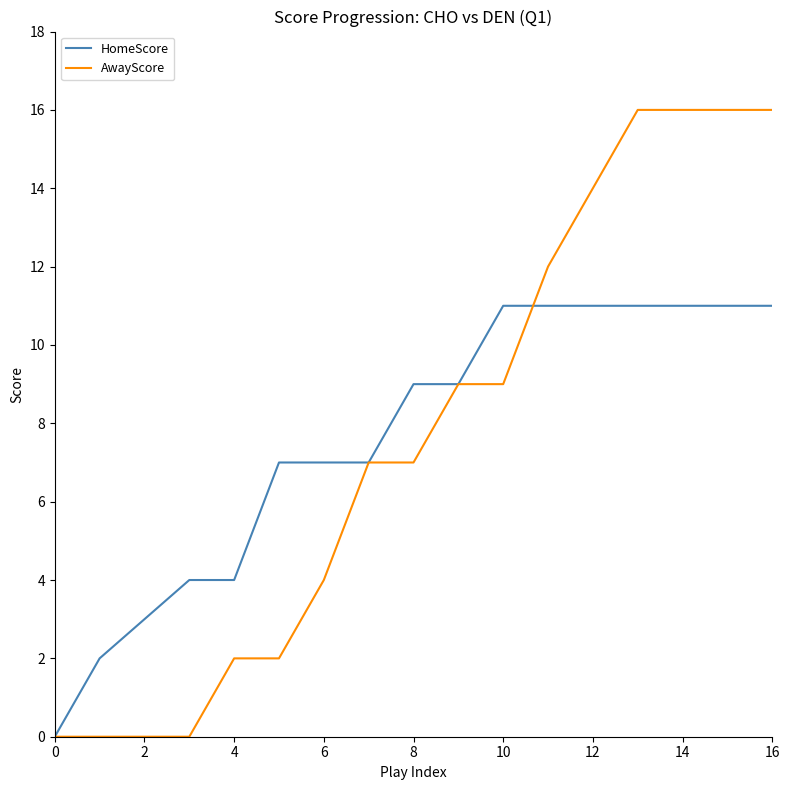

How many distinct data groups are displayed?

2